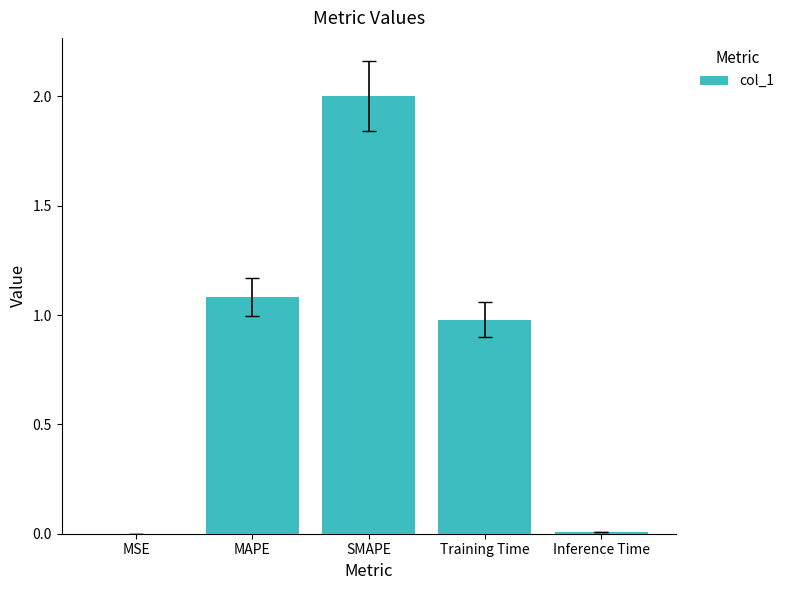

Which category has the highest value across all series?

SMAPE